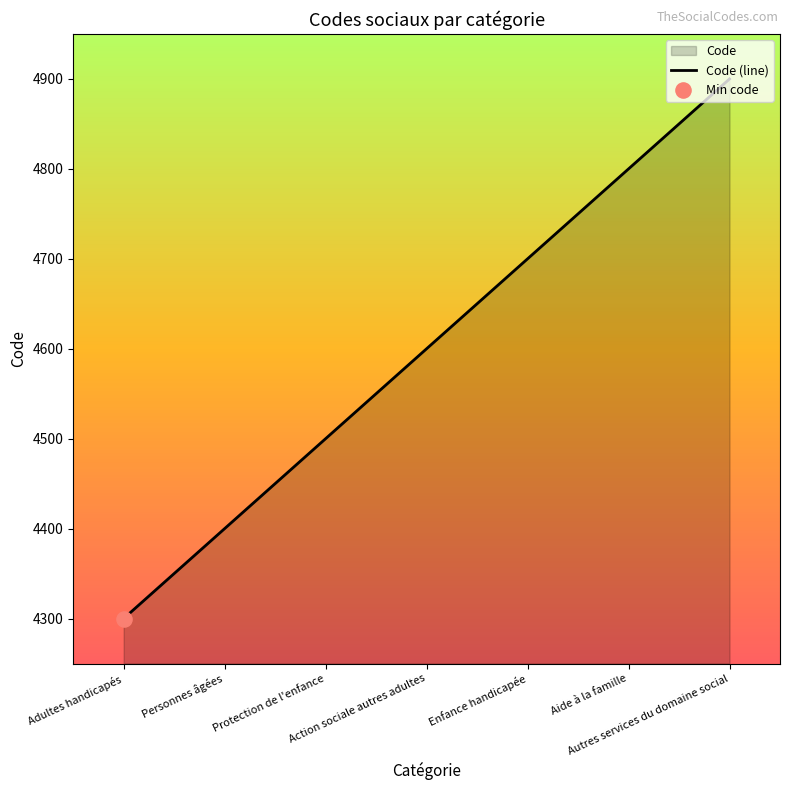

What is the ratio of the value at Enfance handicapée to the value at Action sociale autres adultes?

1.0